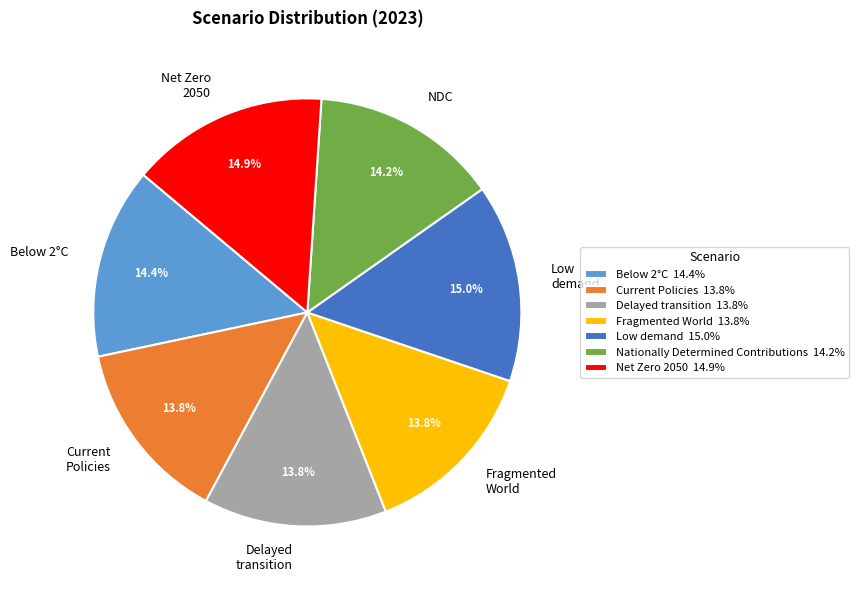

Do NDC and Delayed transition together represent more than half of the pie?

No